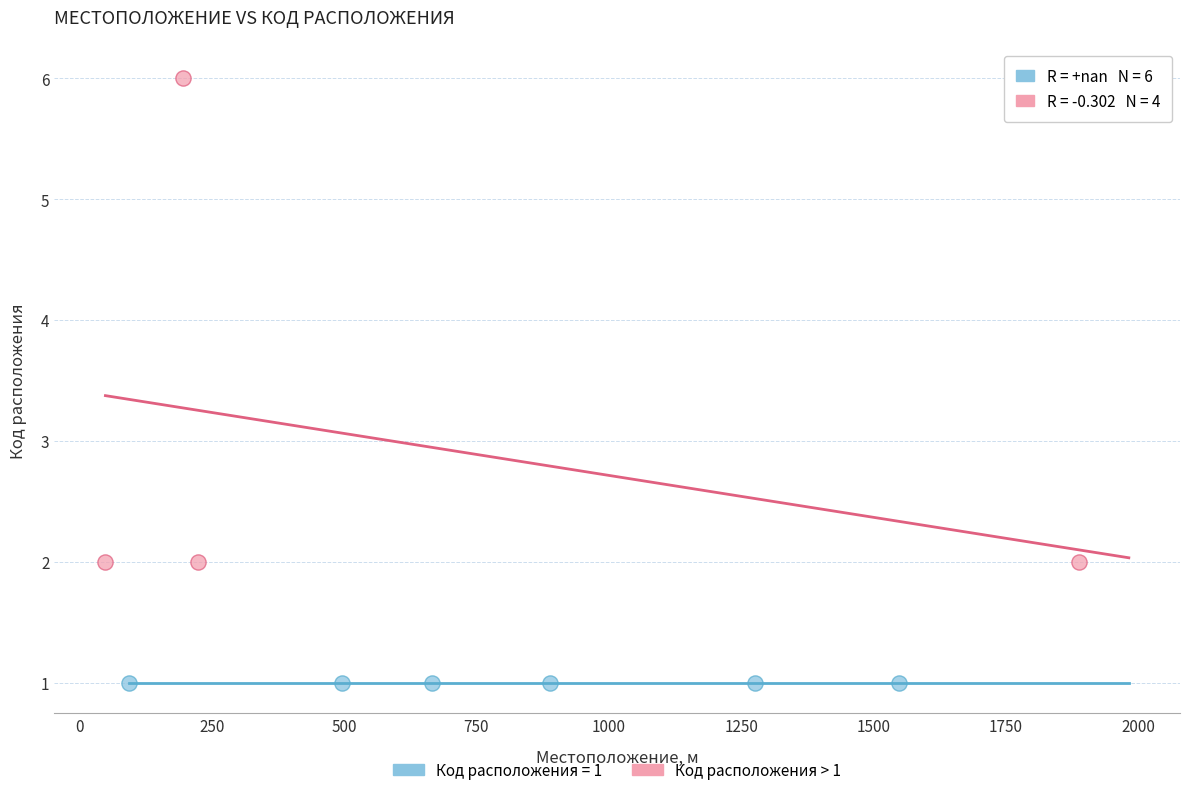

Which series reaches the minimum Y coordinate?

Код расположения = 1